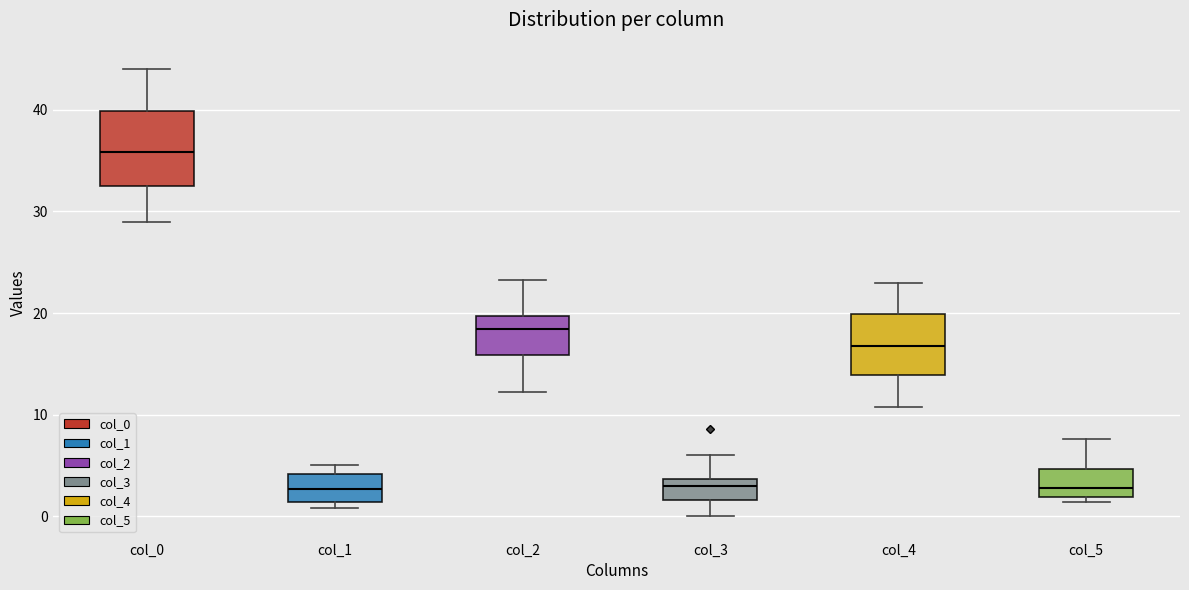

Which box's median line is the highest?

col_0